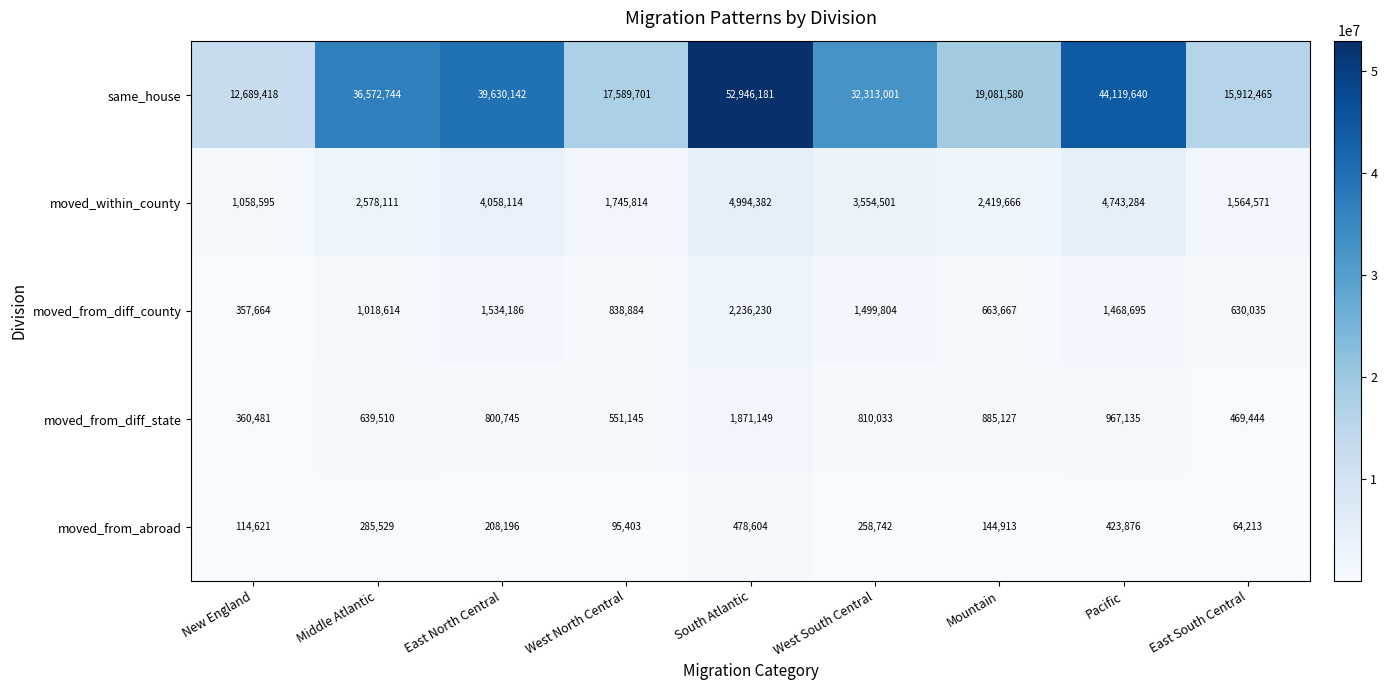

What is the smallest value displayed?

64213